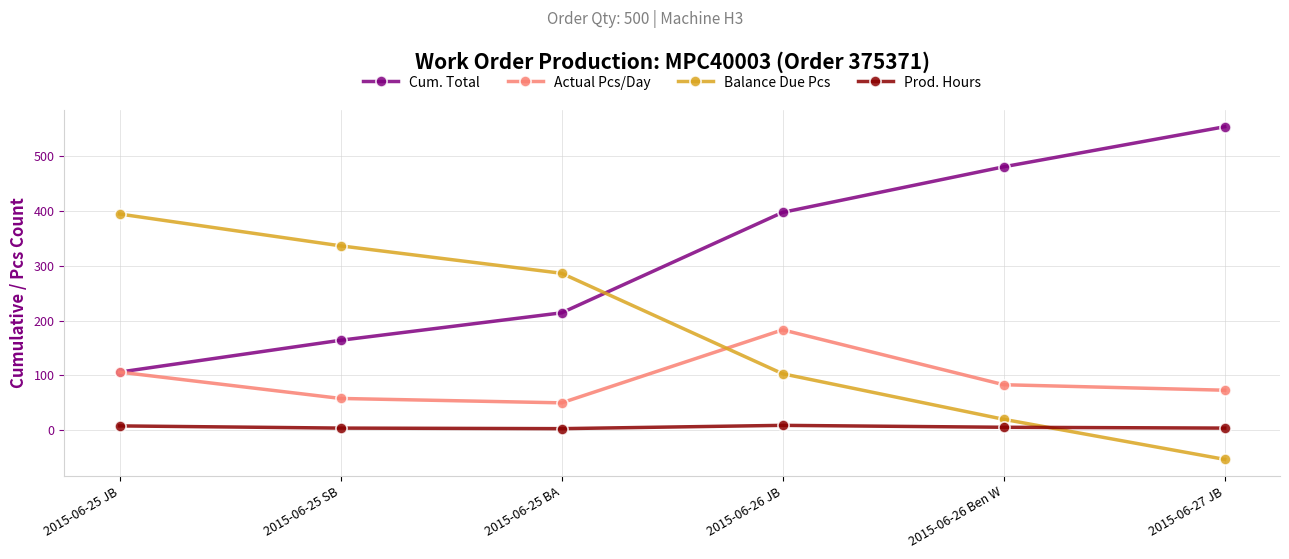

Is it true that Balance Due Pcs equals 20.0 at 2015-06-26 Ben W?

True